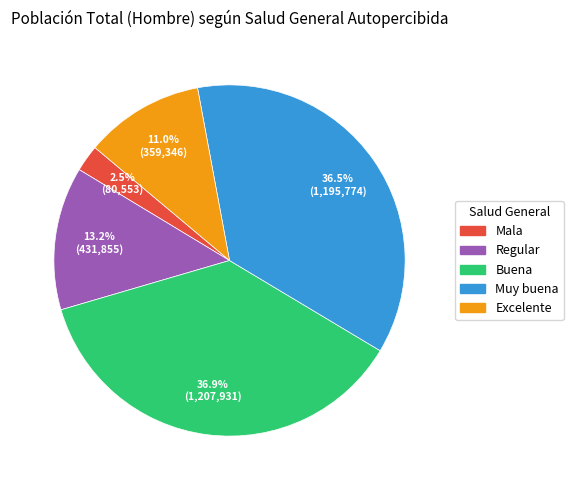

To the nearest percent, what is the average slice percentage?

20%